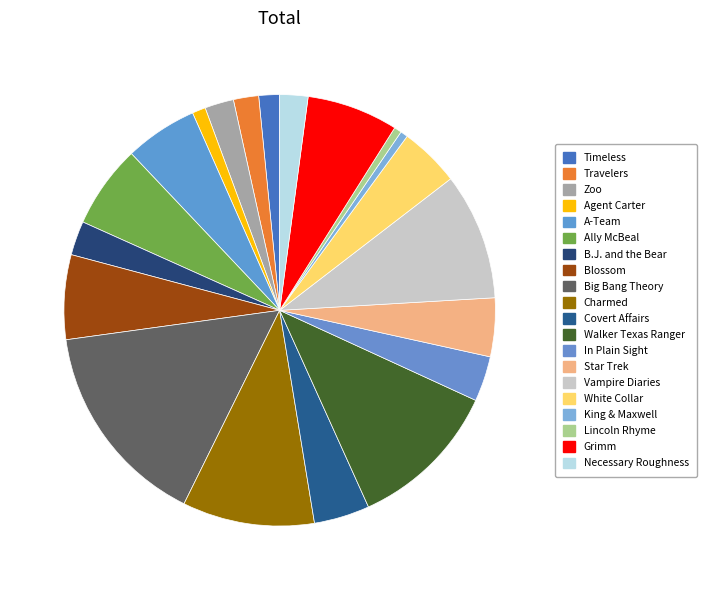

Is there a majority slice in this chart?

No